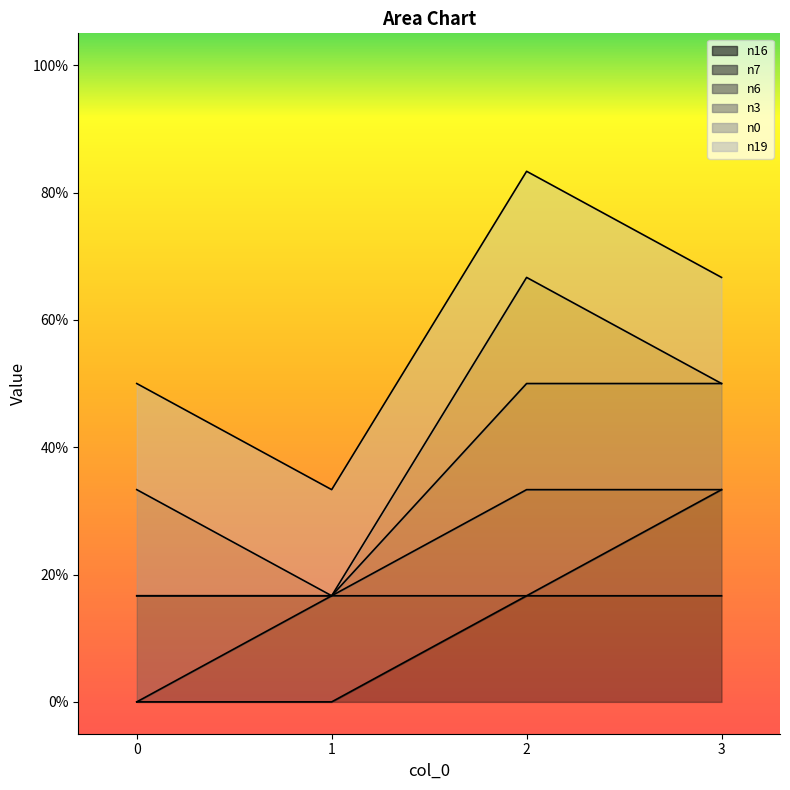

The value of n0 at 0 is 2. True or false?

False